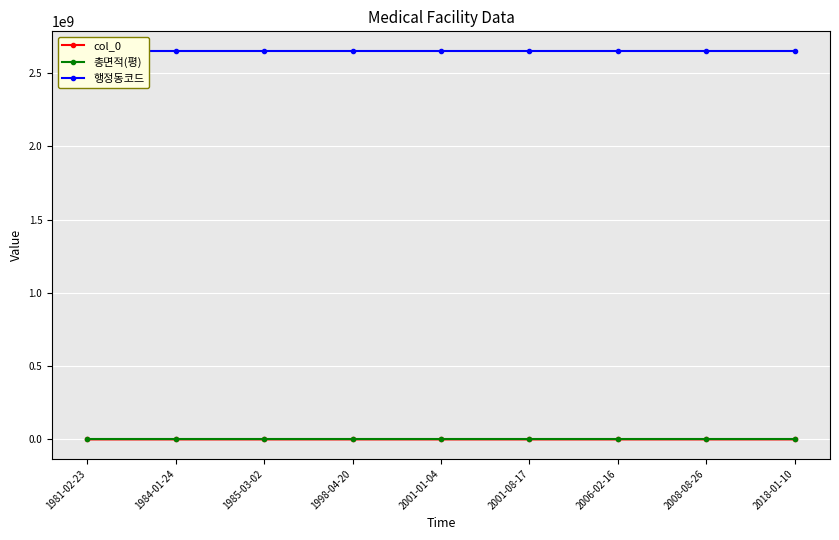

True or false: 행정동코드 and col_0 cross at least once.

False